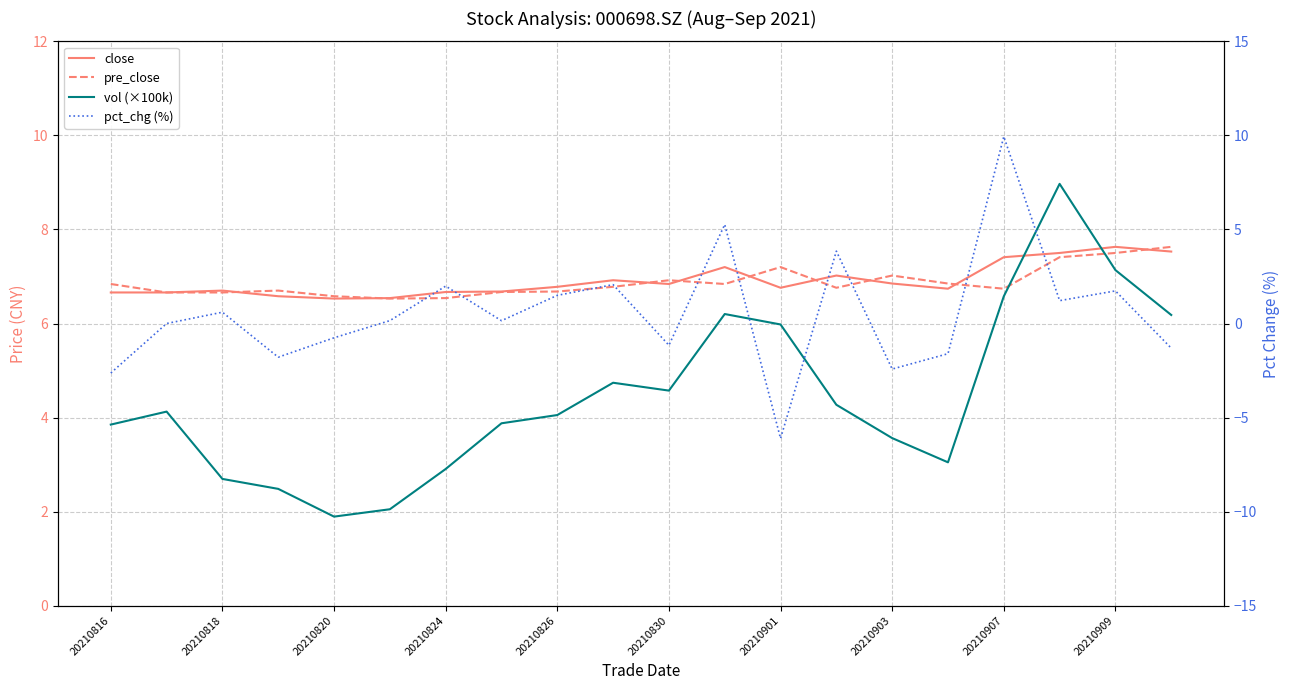

Reading left to right, list all the values displayed in this chart.

close: 6.7	6.7	6.7	6.6	6.5	6.5	6.7	6.7	6.8	6.9	6.8	7.2	6.8	7.0	6.8	6.7	7.4	7.5	7.6	7.5
pre_close: 6.8	6.7	6.7	6.7	6.6	6.5	6.5	6.7	6.7	6.8	6.9	6.8	7.2	6.8	7.0	6.8	6.7	7.4	7.5	7.6
vol (×100k): 3.9	4.1	2.7	2.5	1.9	2.0	2.9	3.9	4.1	4.7	4.6	6.2	6.0	4.3	3.6	3.0	6.6	9.0	7.1	6.2
pct_chg (%): -2.6	0.0	0.6	-1.8	-0.8	0.2	2.0	0.1	1.5	2.1	-1.2	5.3	-6.1	3.8	-2.4	-1.6	9.9	1.2	1.7	-1.3